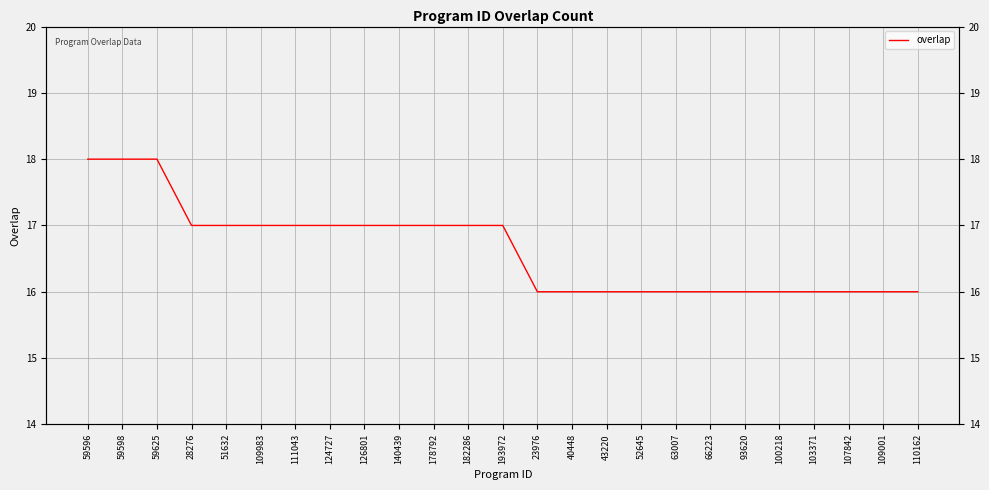

Reading left to right, transcribe all the data shown in this chart.

59596=18	59598=18	59625=18	28276=17	51632=17	109983=17	111043=17	124727=17	126801=17	140439=17	178792=17	182286=17	193972=17	23976=16	40448=16	43220=16	52645=16	63007=16	66223=16	93620=16	100218=16	103371=16	107842=16	109001=16	110162=16